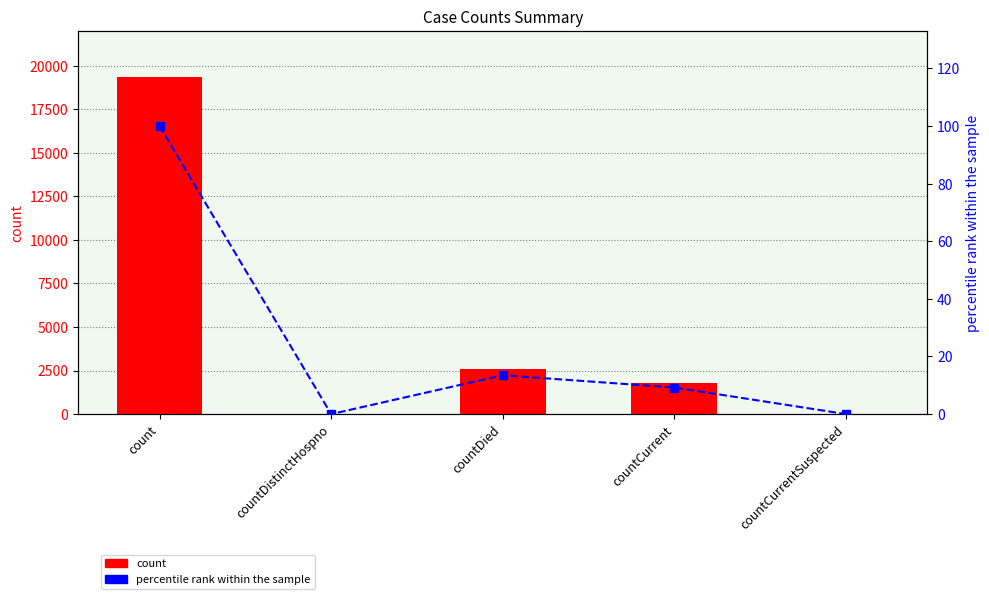

How many groups of bars are there?

5